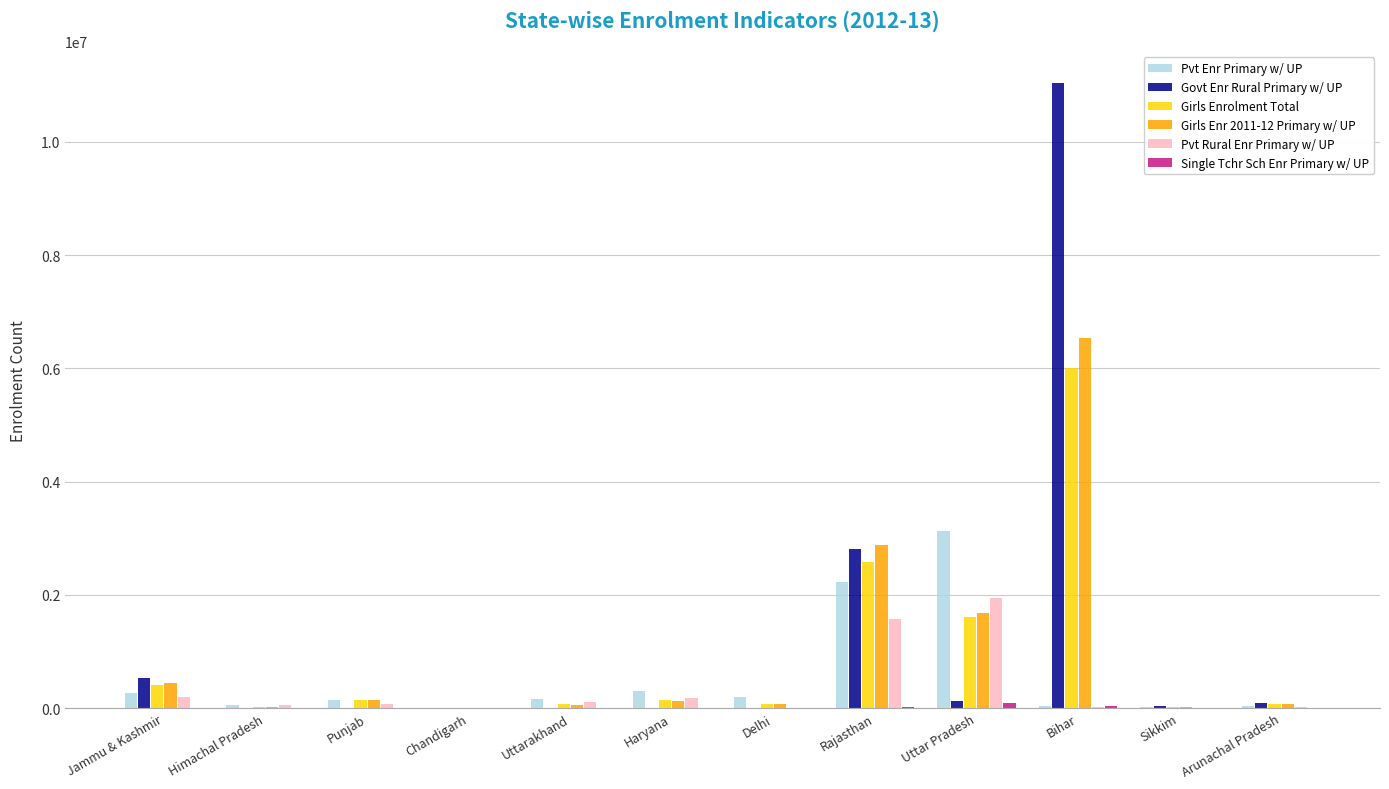

Is it true that Girls Enr 2011-12 Primary w/ UP equals 9916560 at Bihar?

False